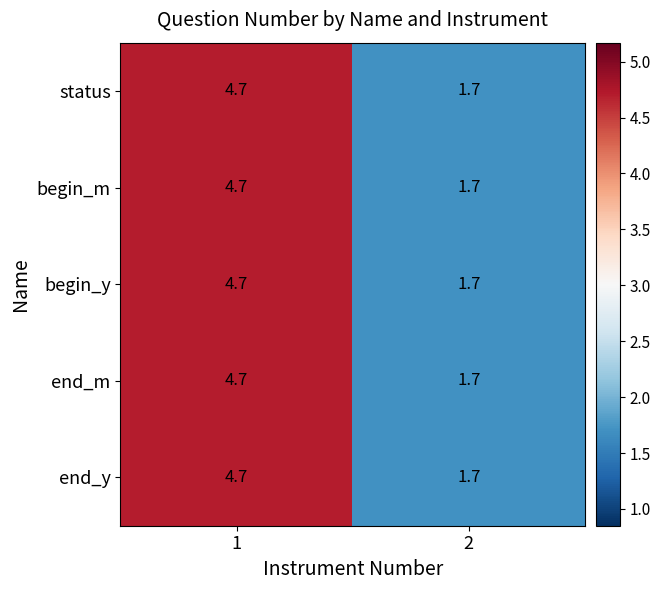

What is the total value across all series at 2?

8.5